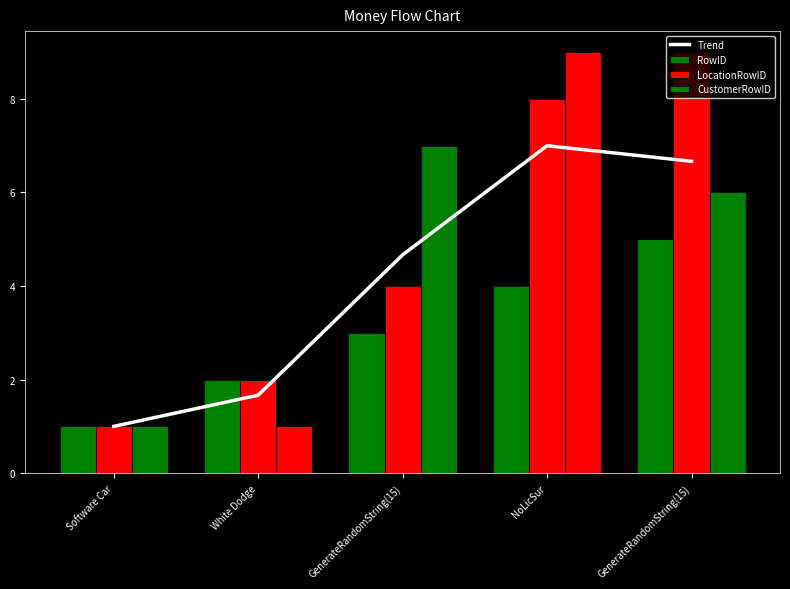

How many CustomerRowID values are between 1 and 7?

4